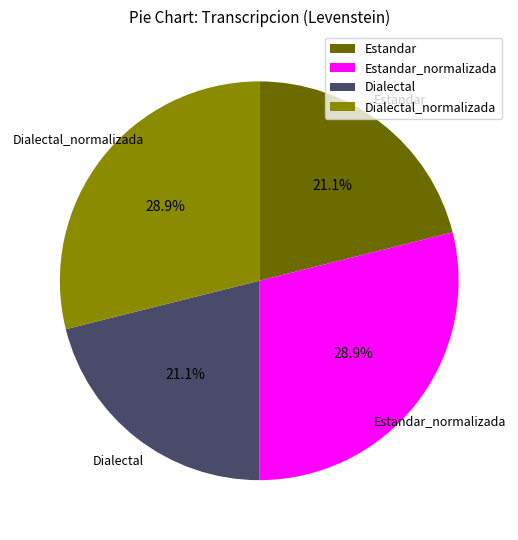

Count the number of slices in the pie.

4